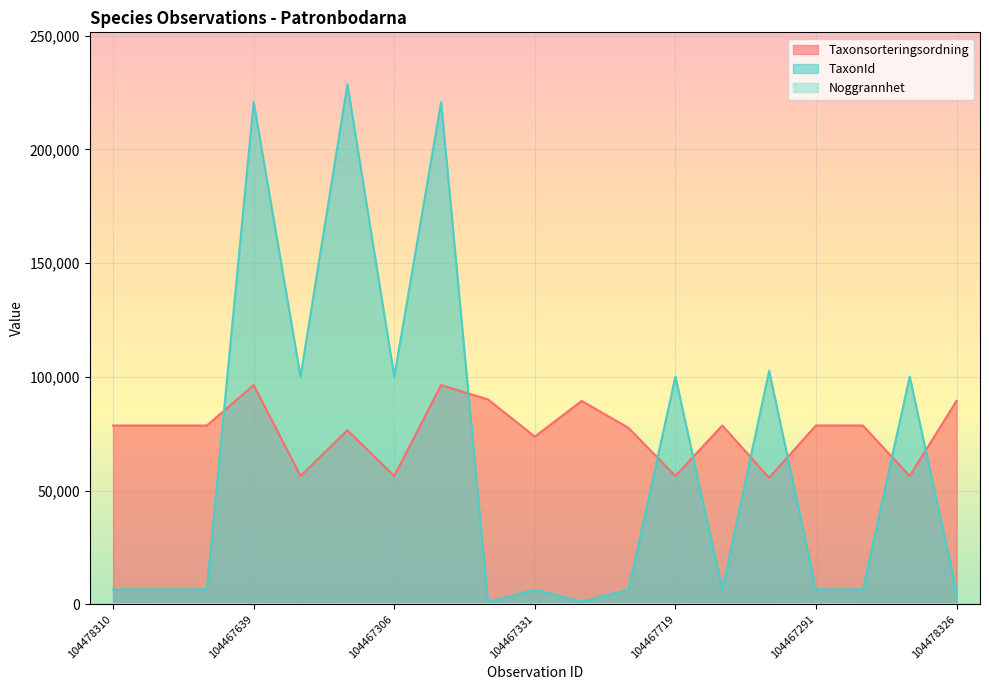

Is it true that Taxonsorteringsordning equals 78596 at 104467291?

True